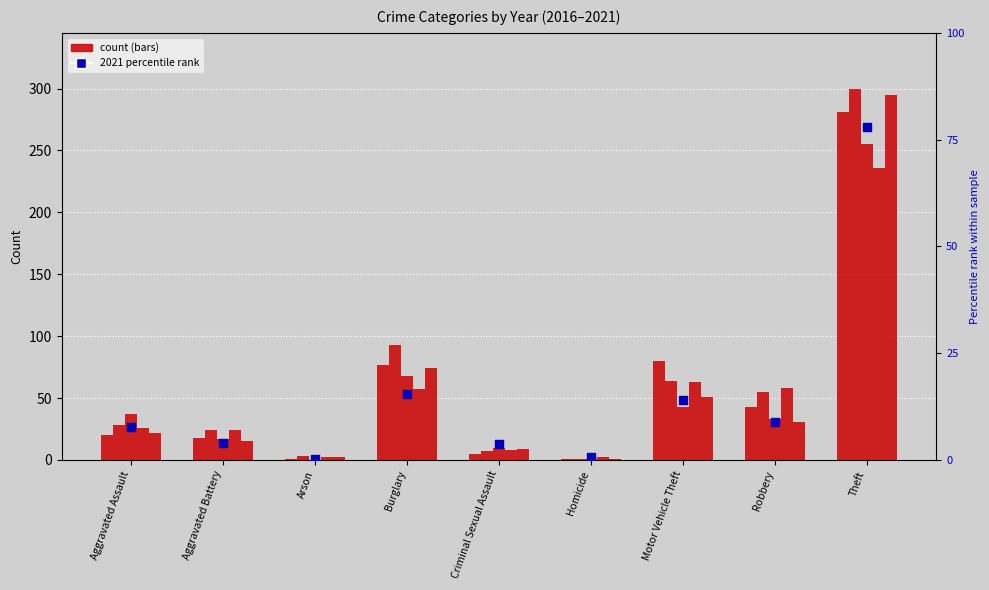

What is the change in value from Arson to Homicide?

+0.3